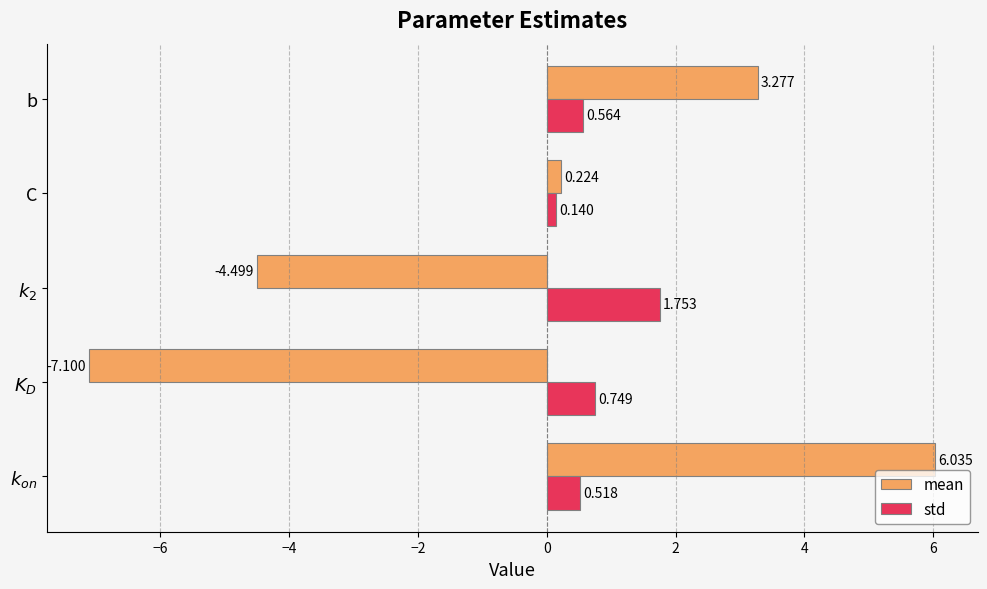

Rank the series by their average value, from highest to lowest.

std, mean